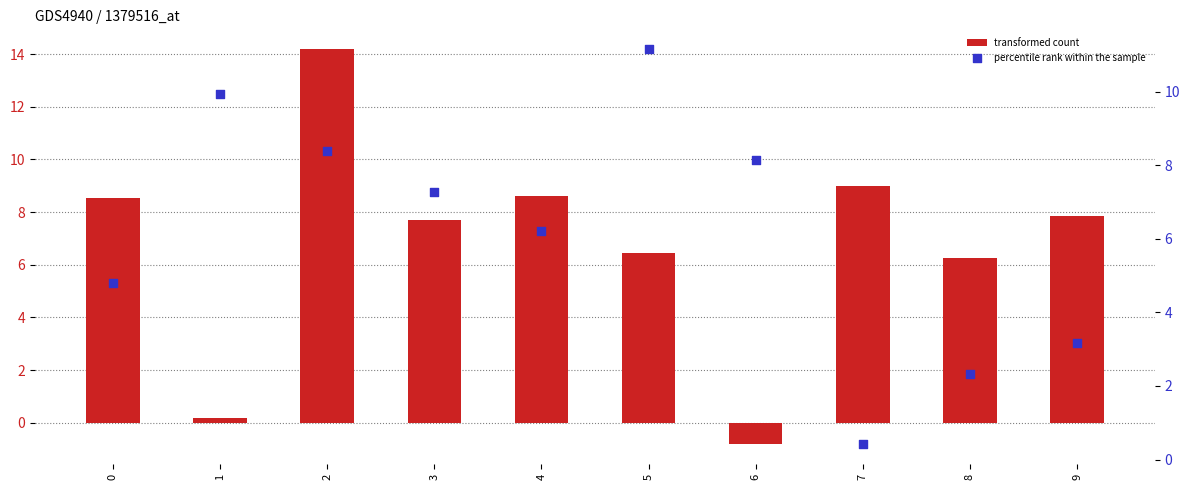

Which series contains the lowest Y value?

transformed count